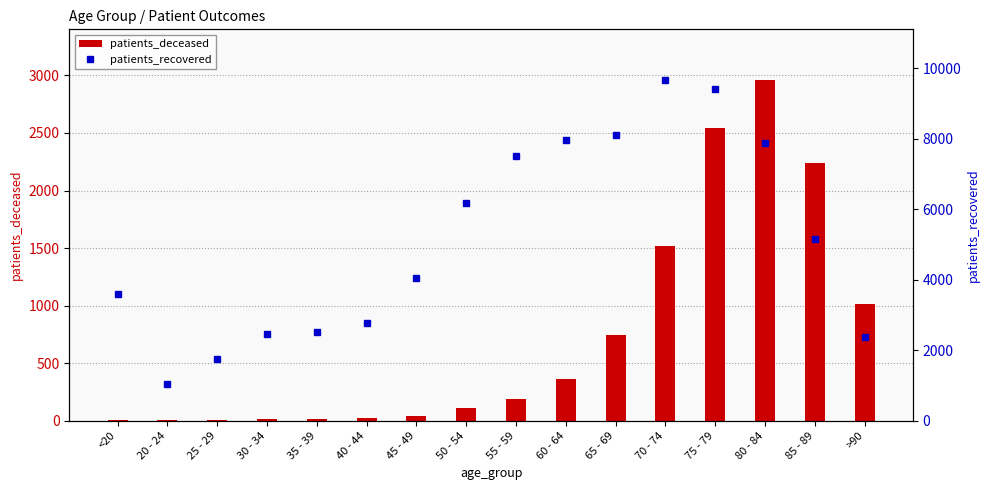

How many data points does each series have?

16